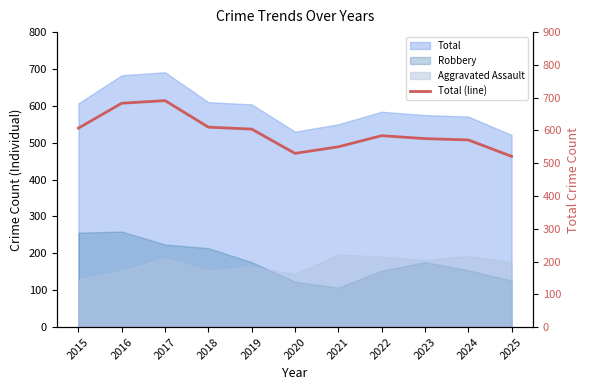

What is the value of the 5th point from the left?

604